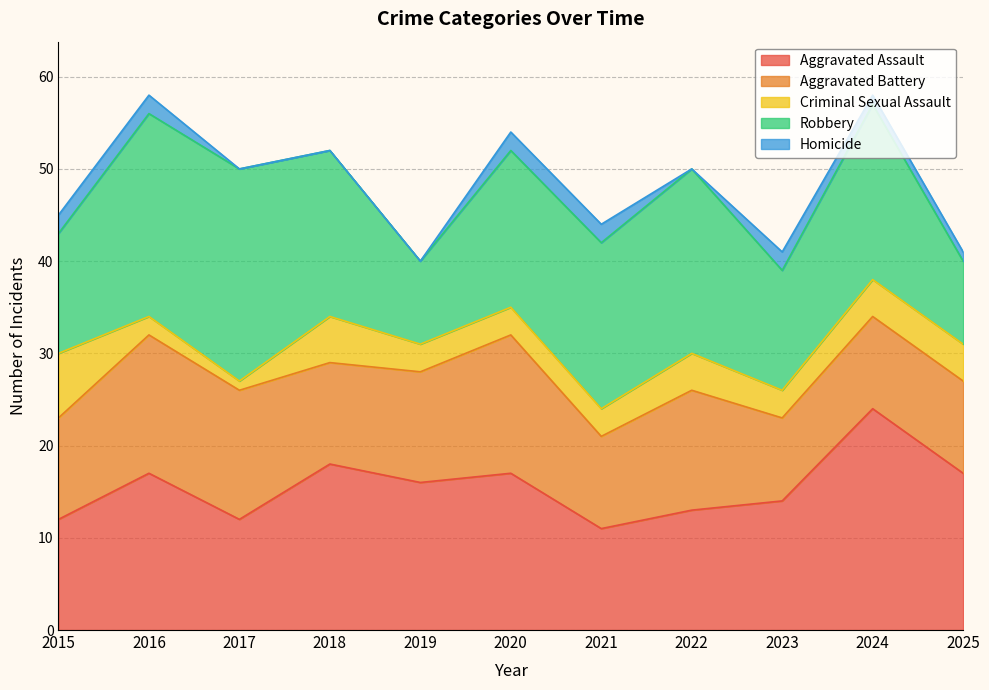

Which series has the largest range (max minus min)?

Robbery